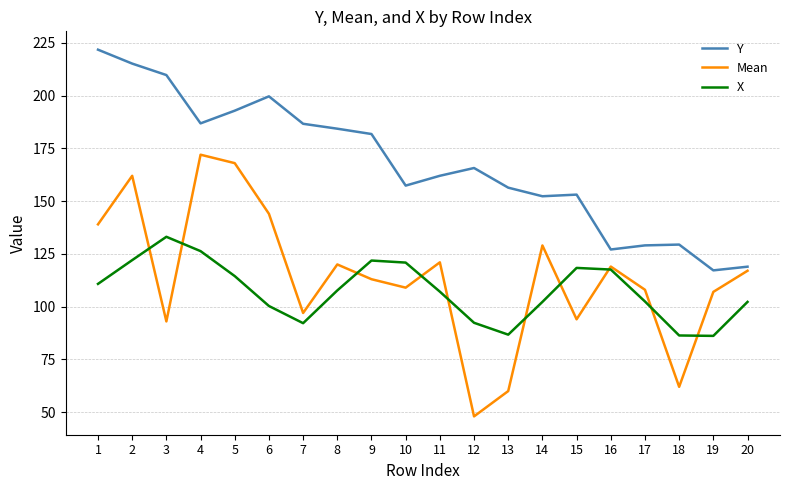

What is the approximate value of Y at 19?

117.2